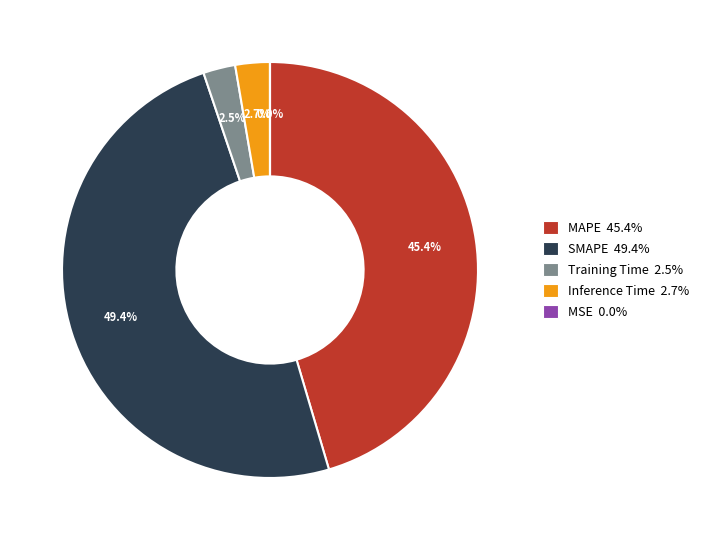

What percentage is the SMAPE slice, to the nearest percent?

49%